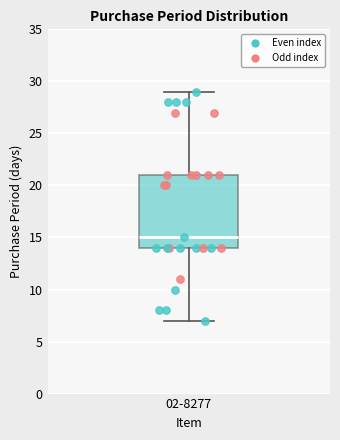

Read this box plot against the y-axis: the position of the median line, the range covered by the box, and the ends of both whiskers. The values are not printed on the chart, so give them approximately, as read against the axis.

median 15, box 14 to 21, whiskers 7 to 29